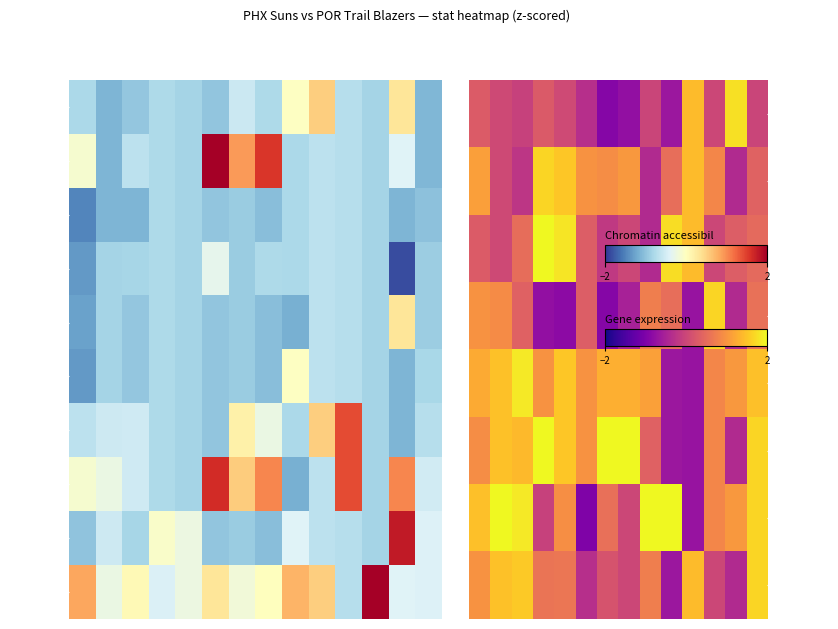

What is the difference between the second highest and second lowest values in the schayda01 series?

0.9